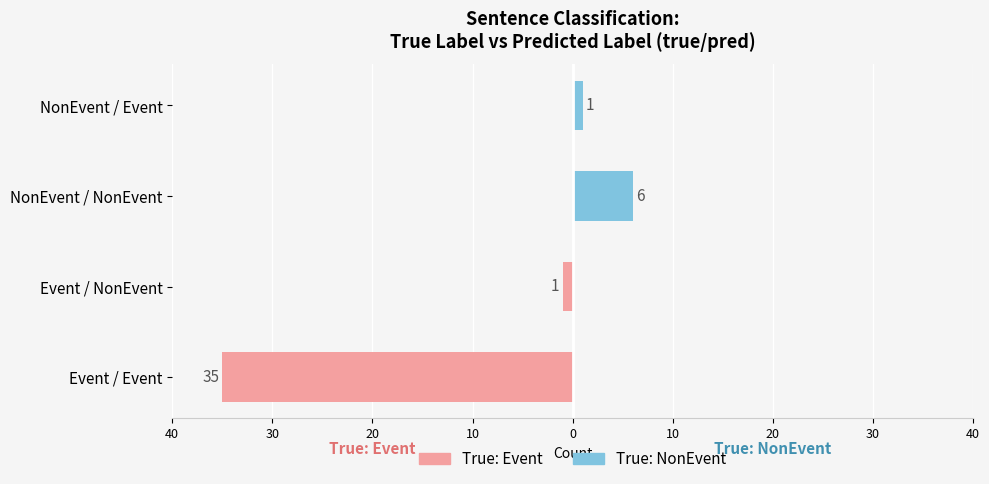

At how many categories does at least one series exceed -20?

4